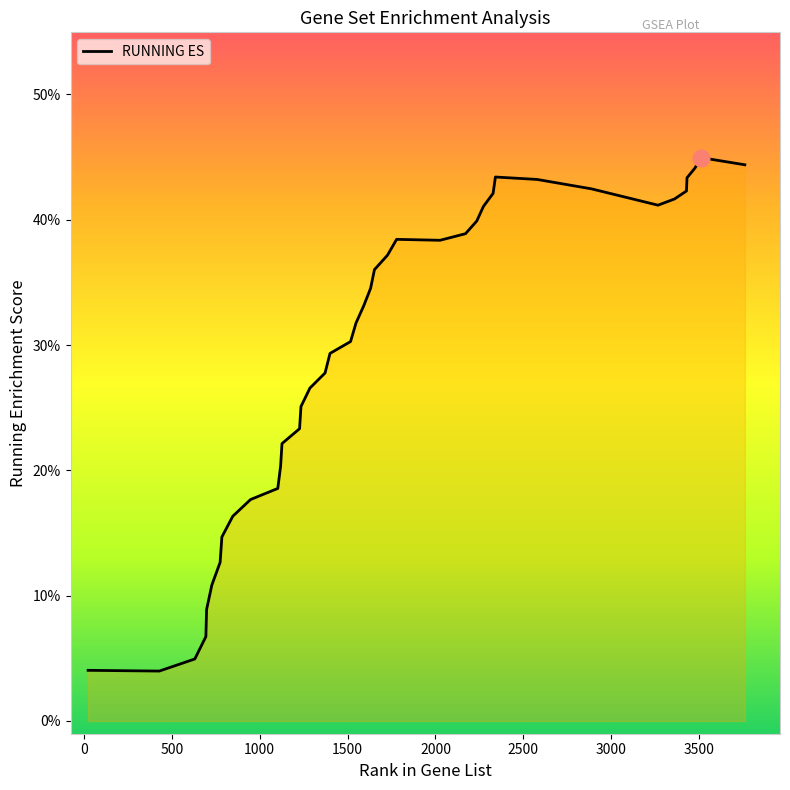

What is the sum of all values?

11.7